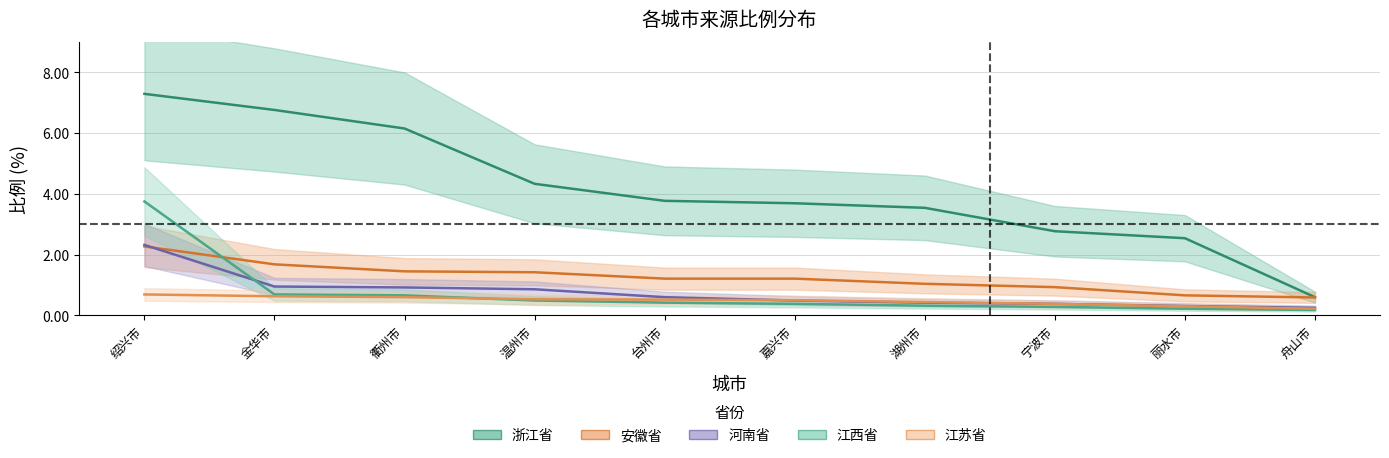

What is the difference between the 河南省 values at 湖州市 and 温州市?

0.4